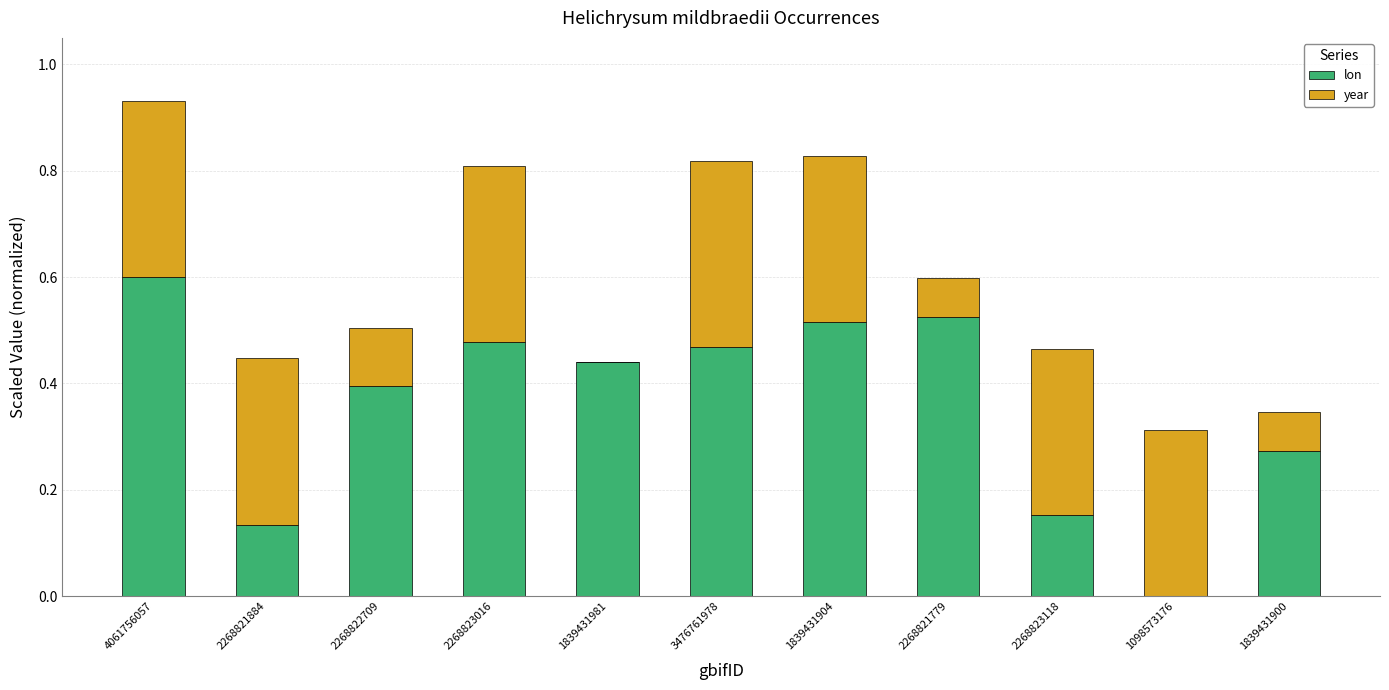

What is the sum of the lon values at 4061756057 and 2268822709?

1.0